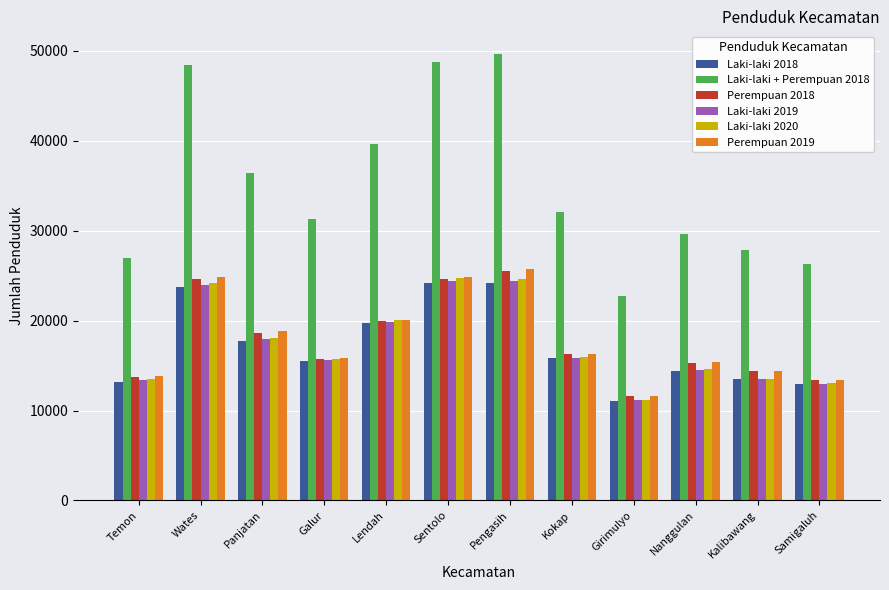

List the labels in order of Laki-laki + Perempuan 2018 value, smallest first.

Girimulyo, Samigaluh, Temon, Kalibawang, Nanggulan, Galur, Kokap, Panjatan, Lendah, Wates, Sentolo, Pengasih